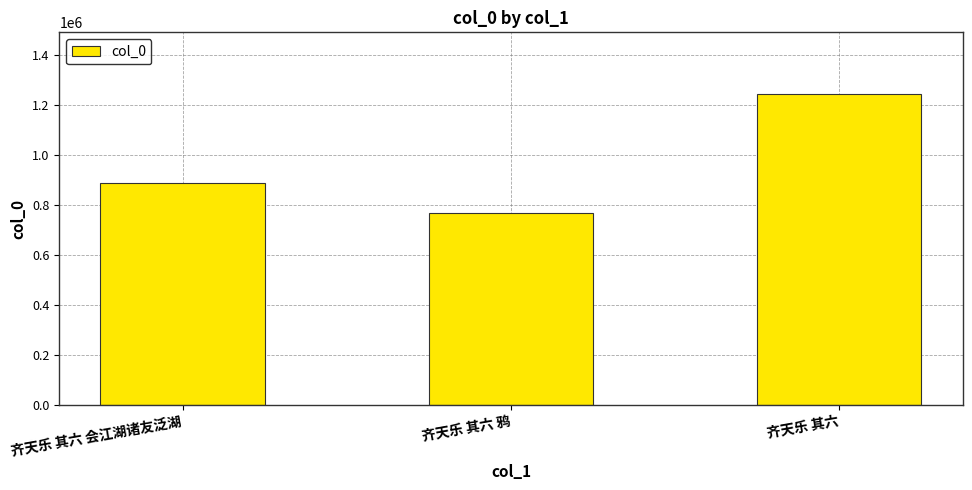

Reading left to right, list all the values displayed in this chart.

887535	766572	1242351